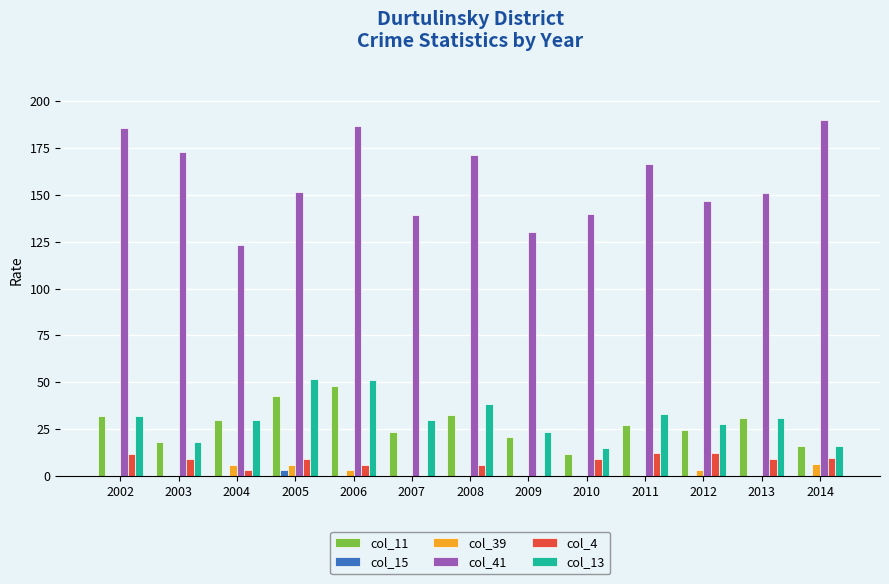

Are the bars horizontal?

No